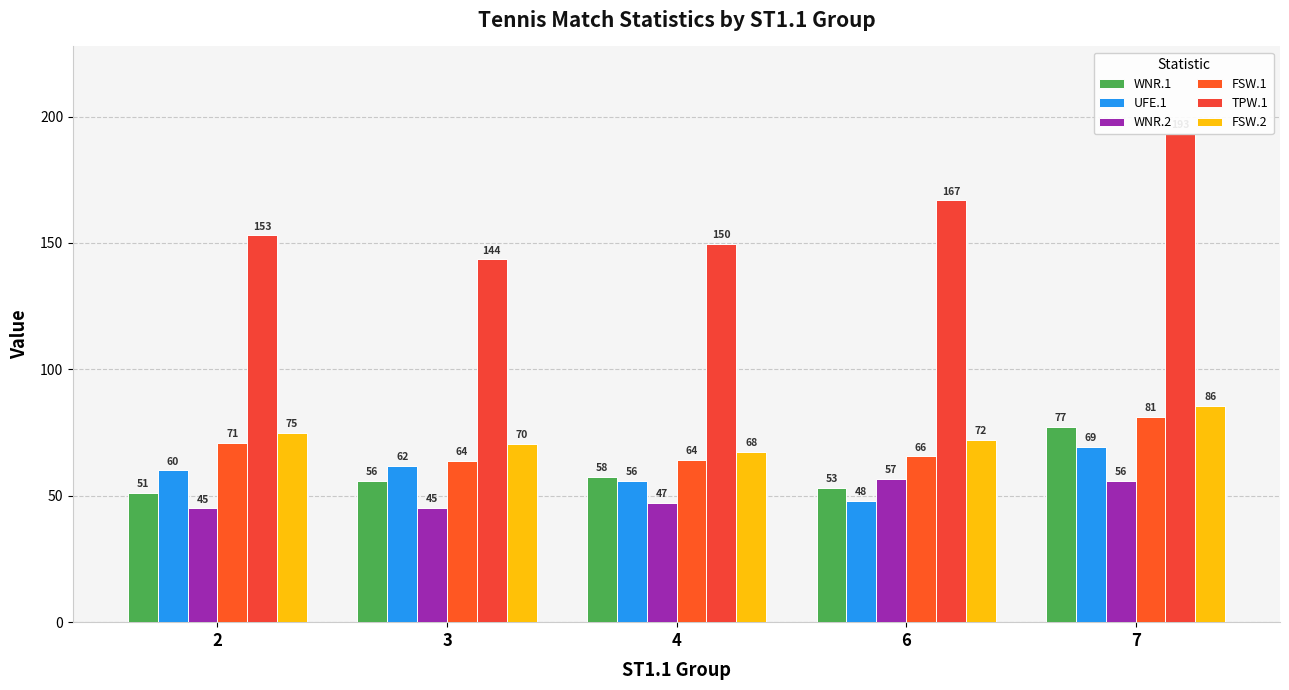

The value of TPW.1 at 4 is 252.1. True or false?

False